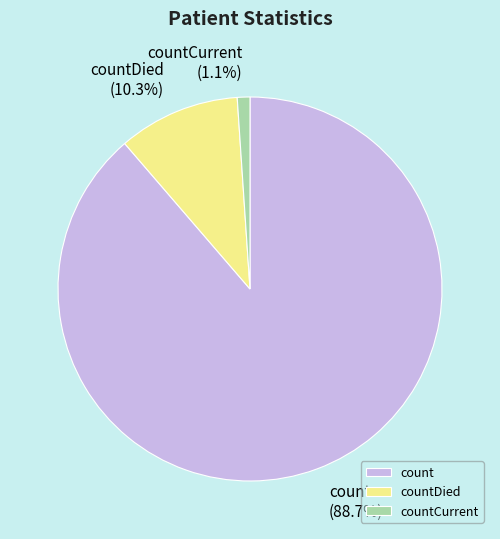

Combined, do count and countCurrent account for over 50%?

Yes